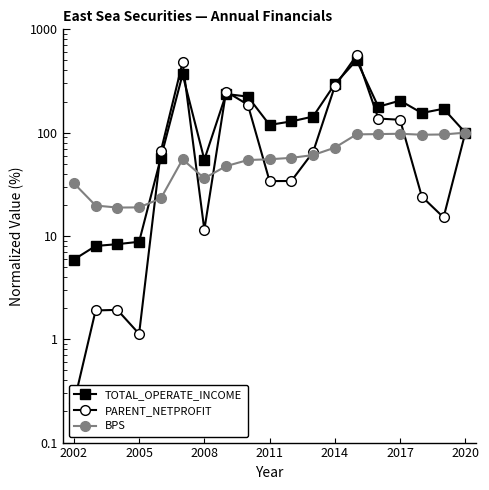

How many intersections are there between PARENT_NETPROFIT and TOTAL_OPERATE_INCOME?

6